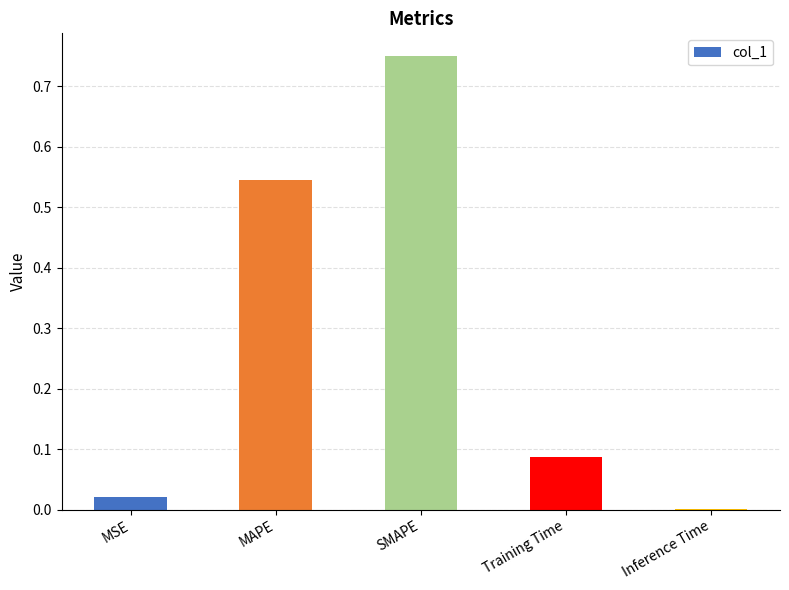

At which category does the chart reach its peak across all series?

SMAPE